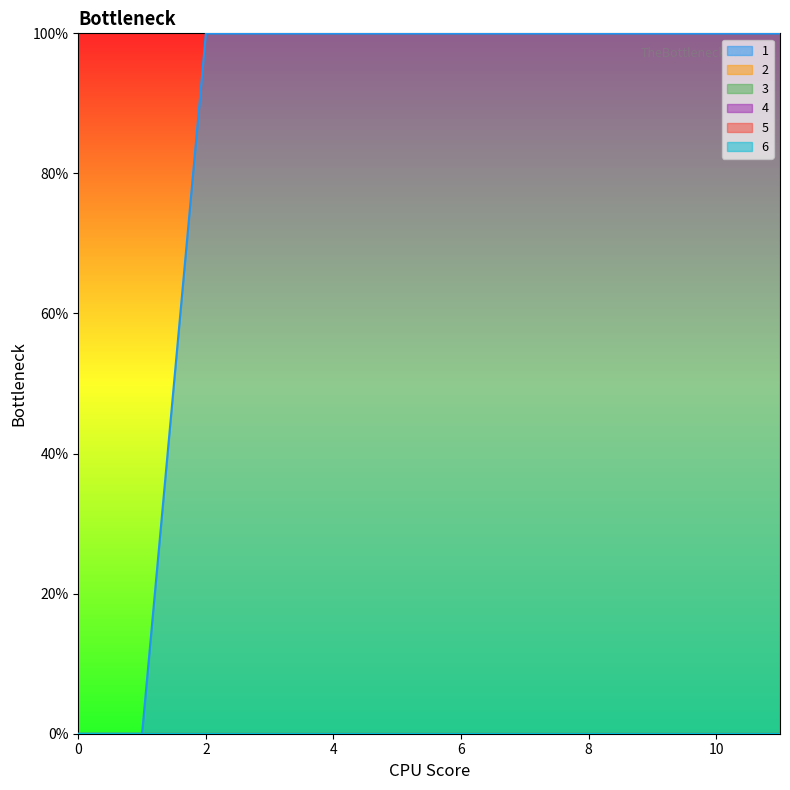

True or false: 5 and 2 cross at least once.

False